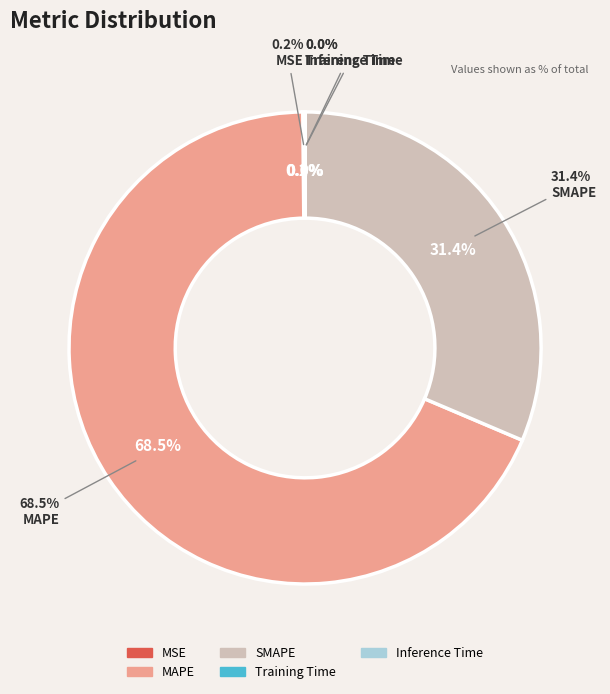

To the nearest percent, what percentage of the pie is MAPE?

68%